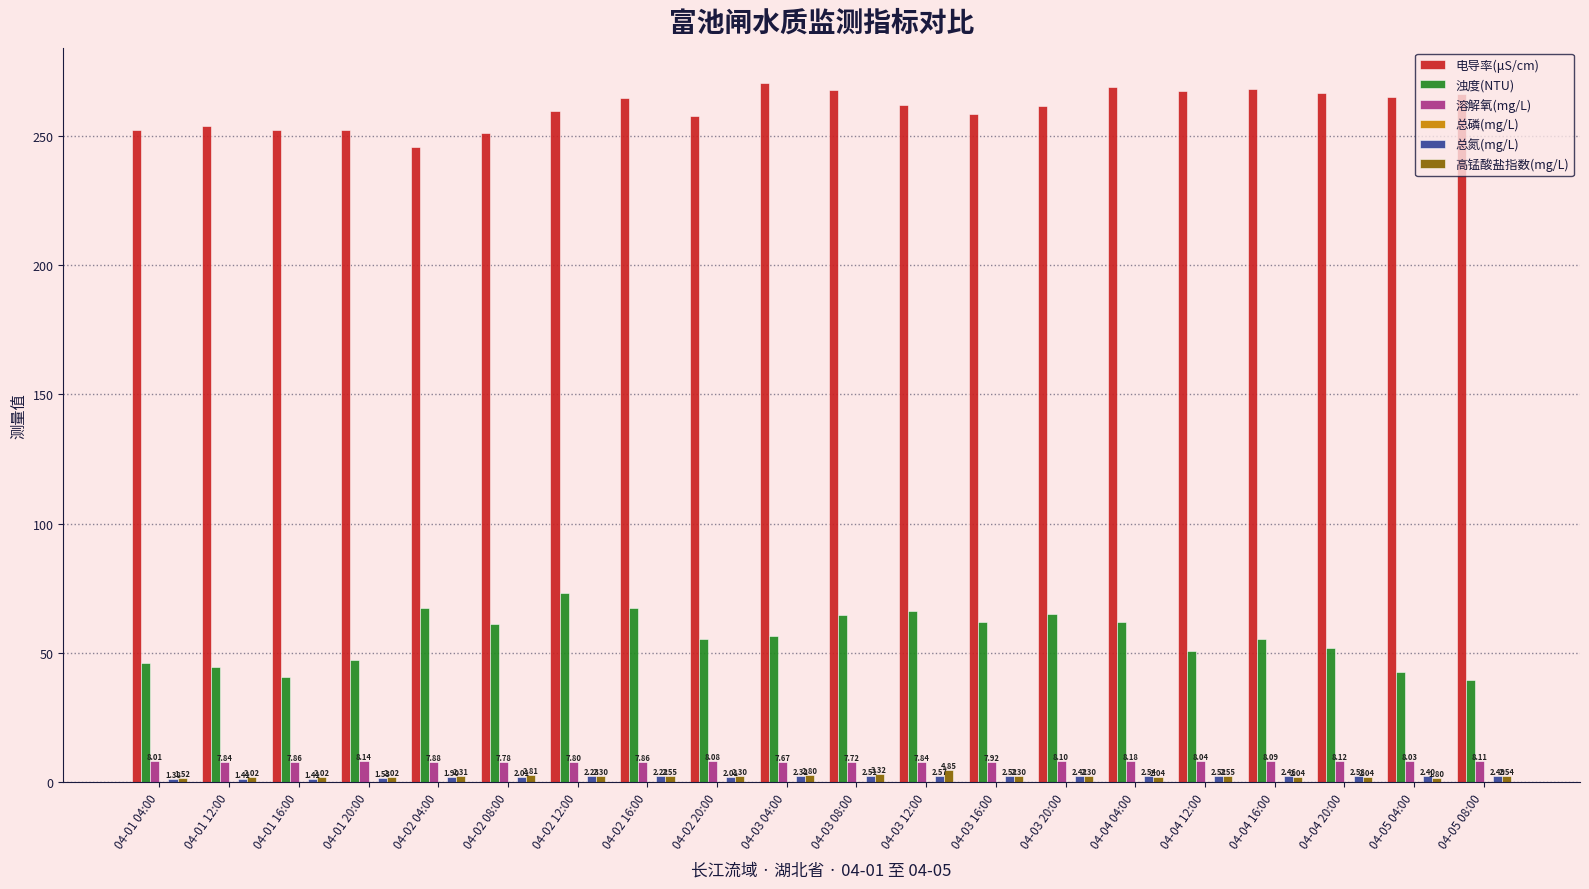

What is the sum of all 电导率(μS/cm) values?

5210.1